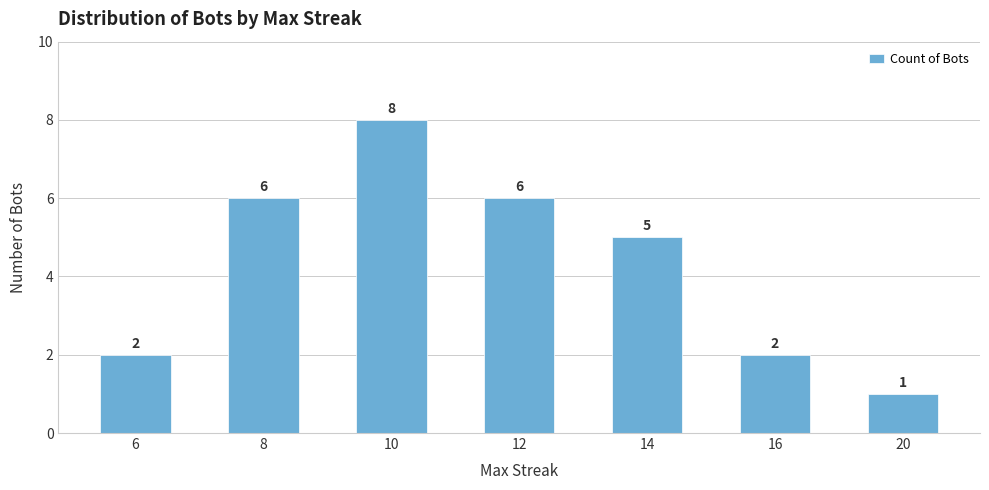

Which has a higher value, 6 or 8?

8